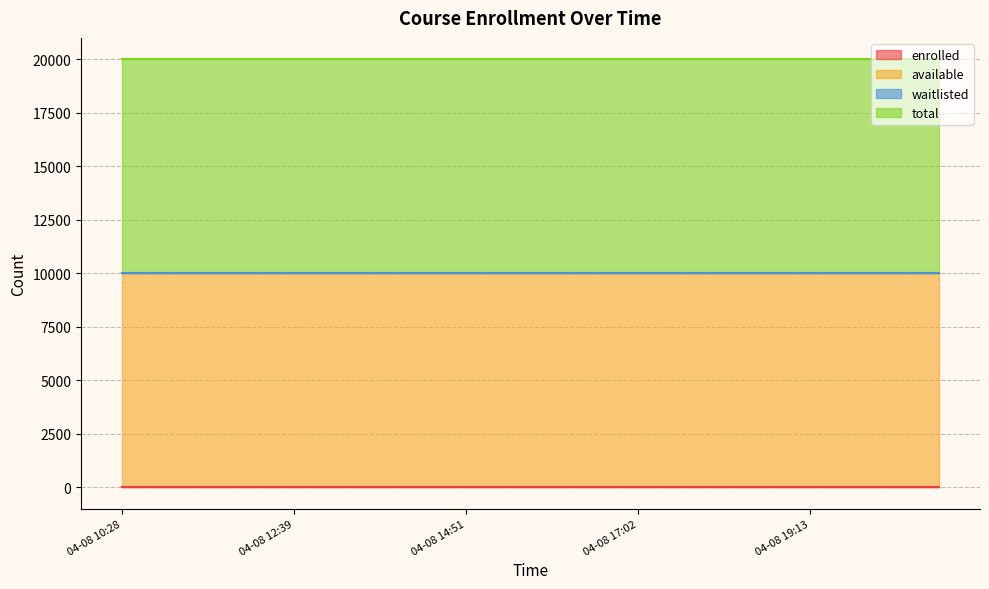

Does the chart display data point markers on the line(s)?

No